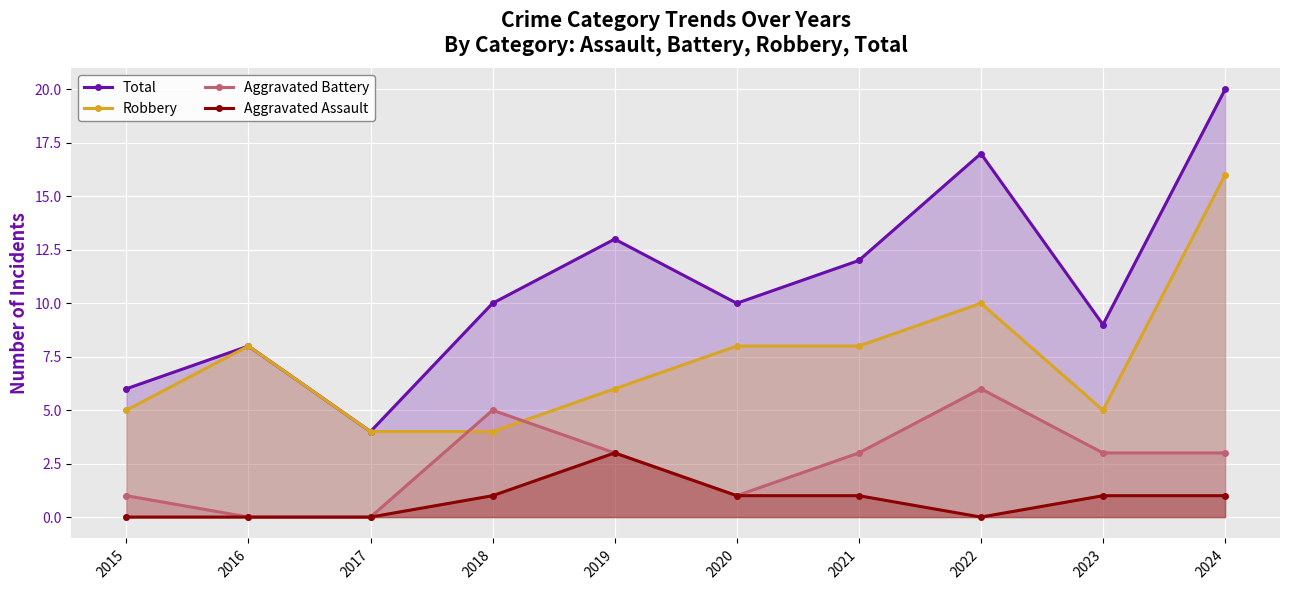

What is the greatest value displayed?

20